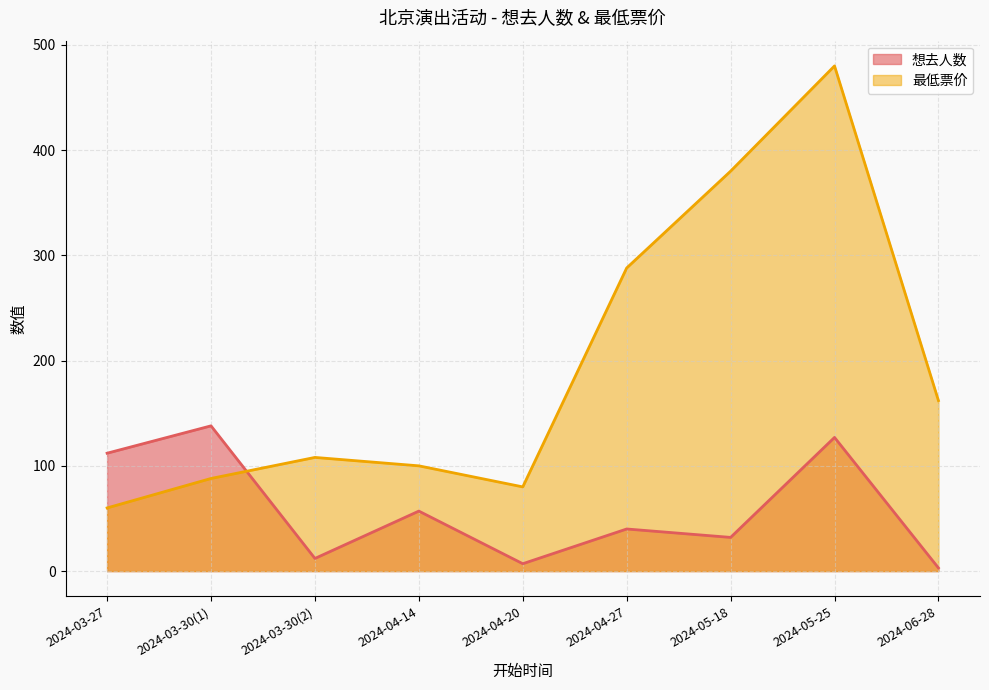

What is the lowest value of the 想去人数 series?

3